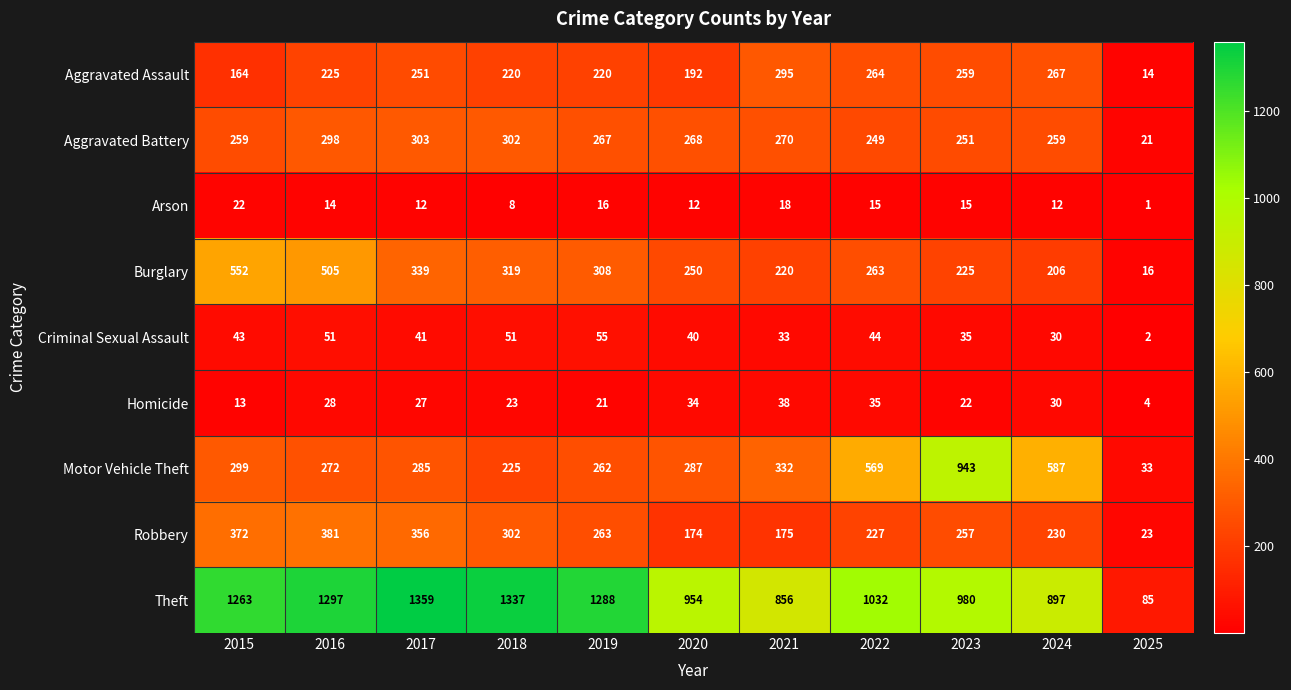

True or false: Theft has a value of 216 at 2024.

False